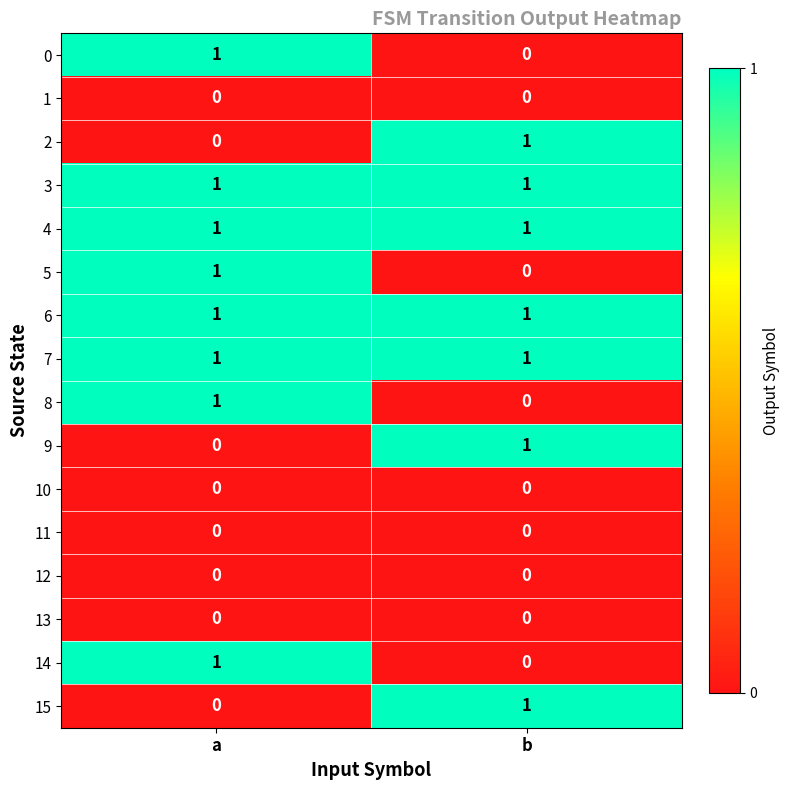

Where is 14 nearest to the value 0?

b